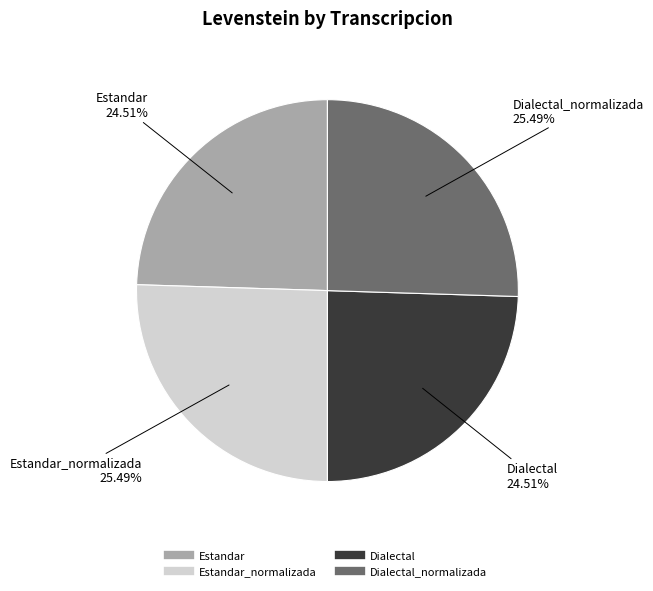

Is there a majority slice in this chart?

No